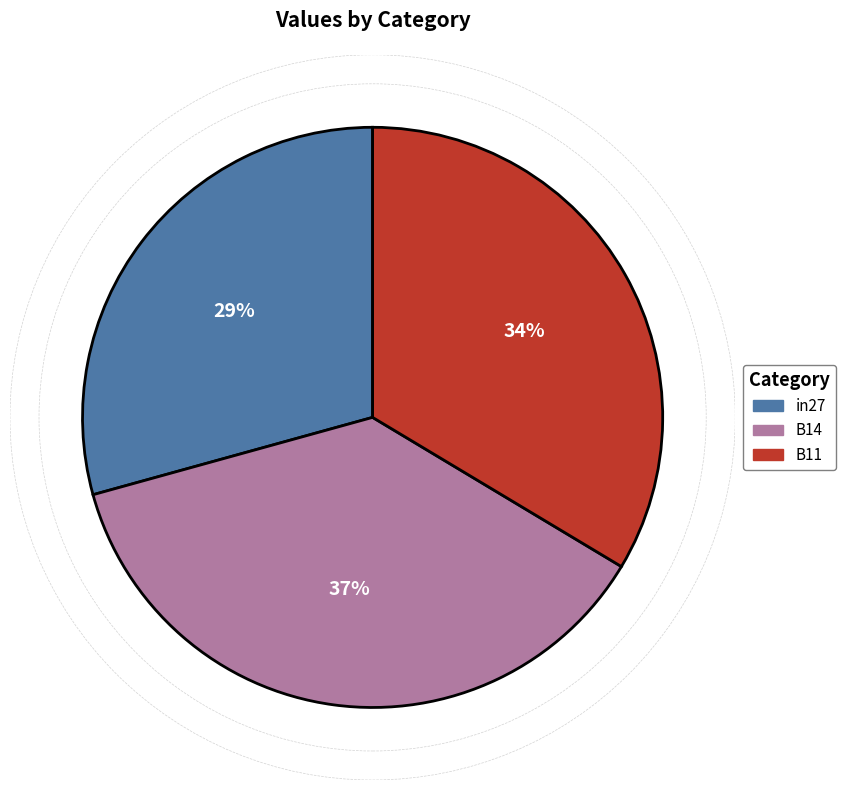

Does any single category account for the majority?

No